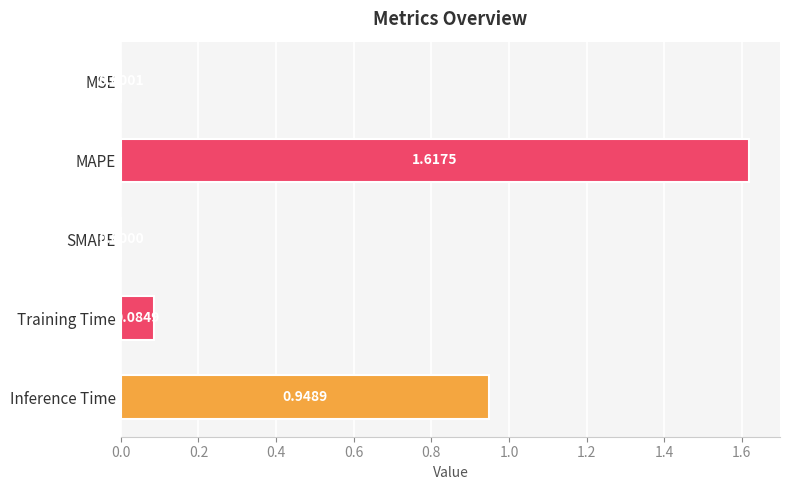

Between MSE and Training Time, which is larger?

Training Time